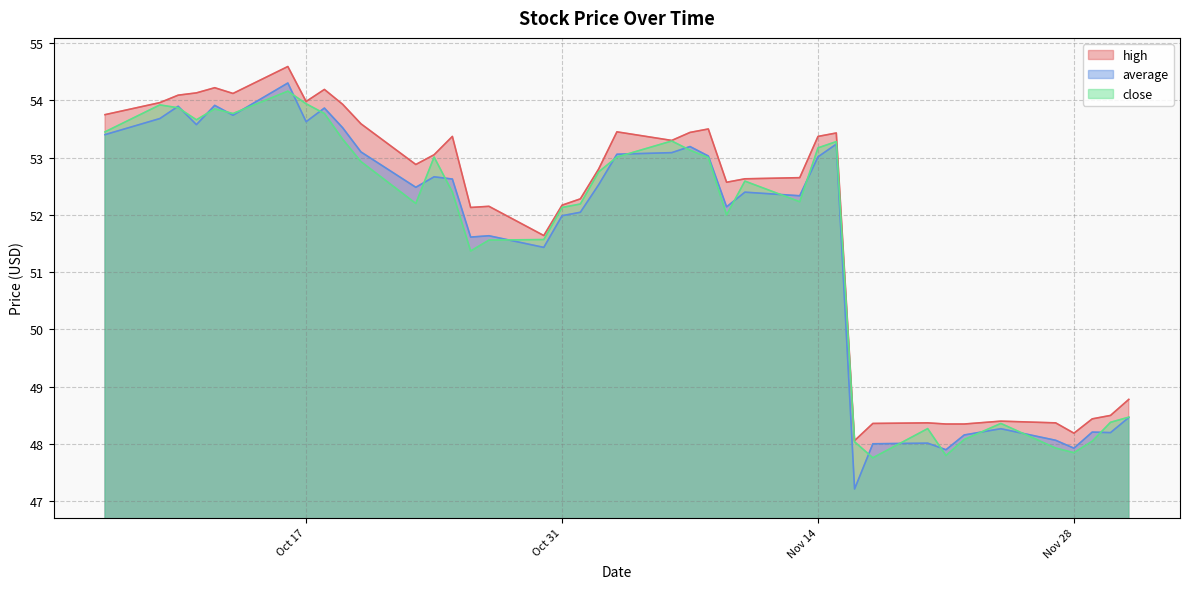

The value of high at 2023-11-27 is 48.4. True or false?

True